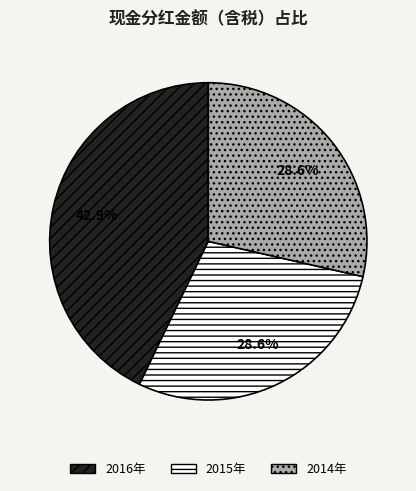

Is the sum of 2016年 and 2015年 greater than half?

Yes